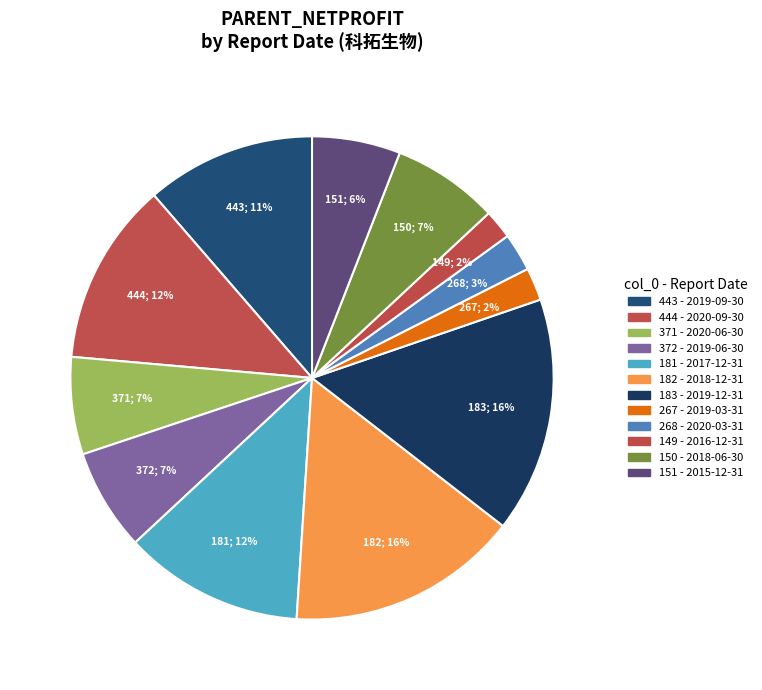

How many slices are in this pie chart?

12